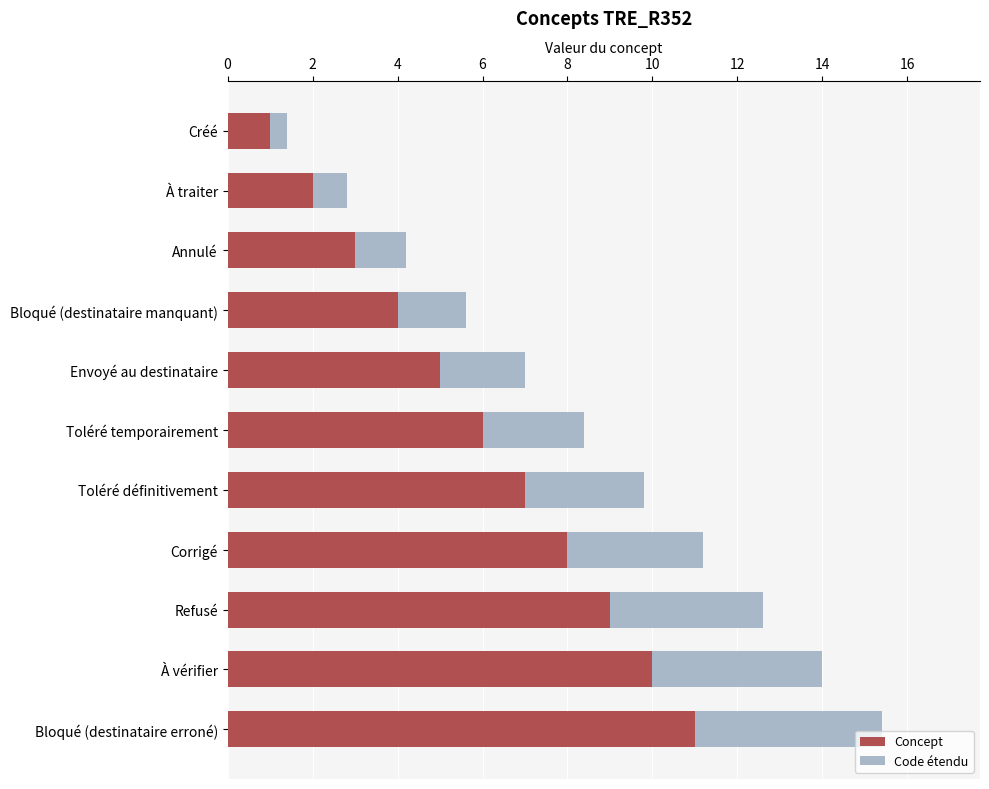

What is the minimum value for Concept?

1.0